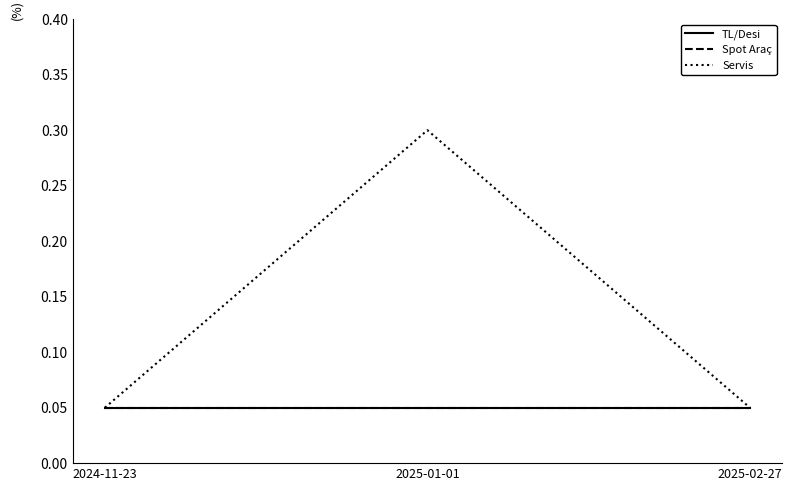

The value of Servis at 2024-11-23 is 0.0. True or false?

False